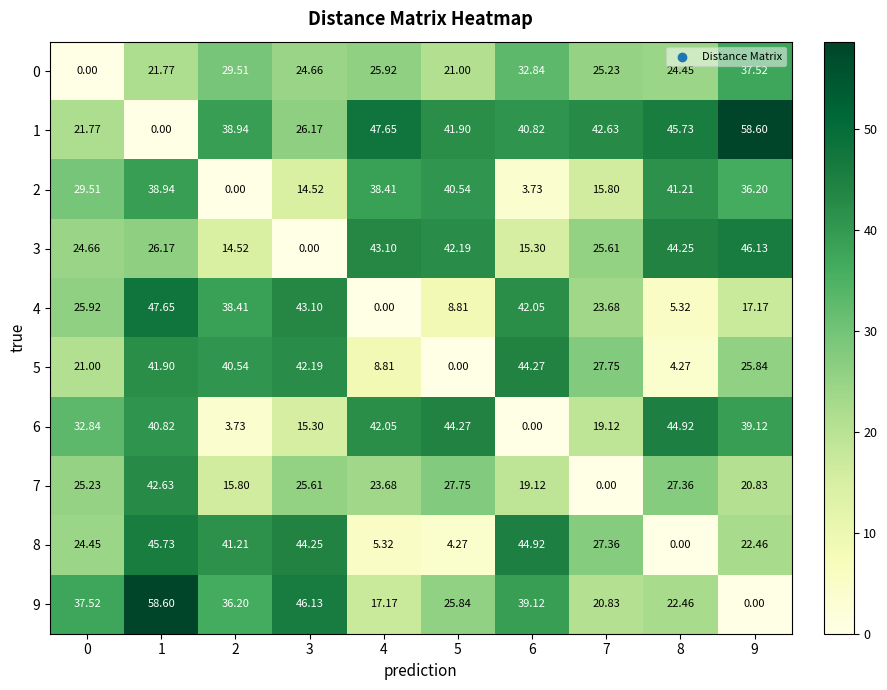

Rank the series at 2 from lowest to highest value.

2, 6, 3, 7, 0, 9, 4, 1, 5, 8